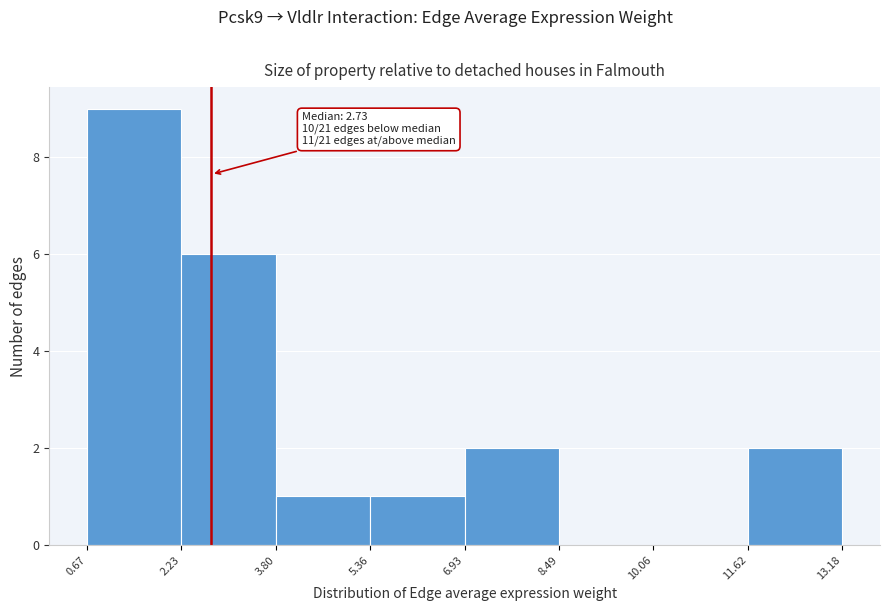

Which range on the x-axis has the tallest bar?

0.67 to 2.23